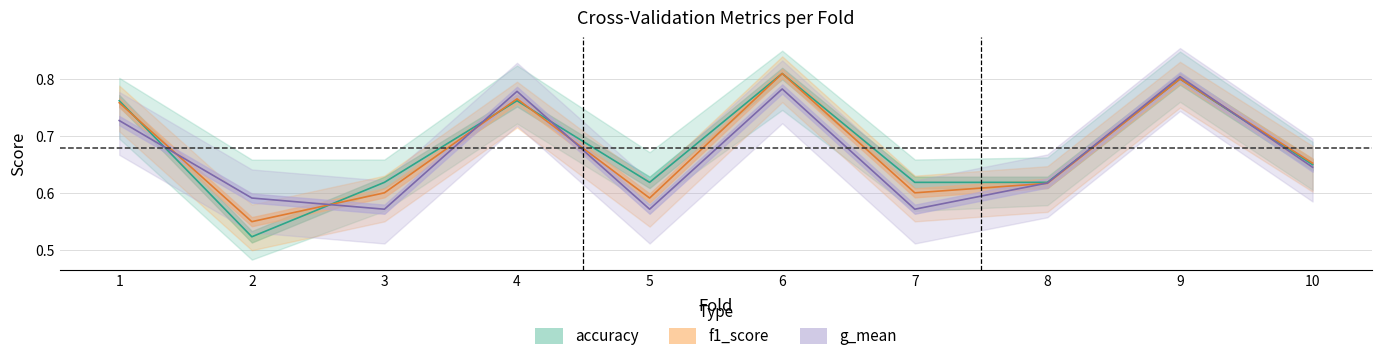

The accuracy series shows 0.5 at 4. True or false?

False